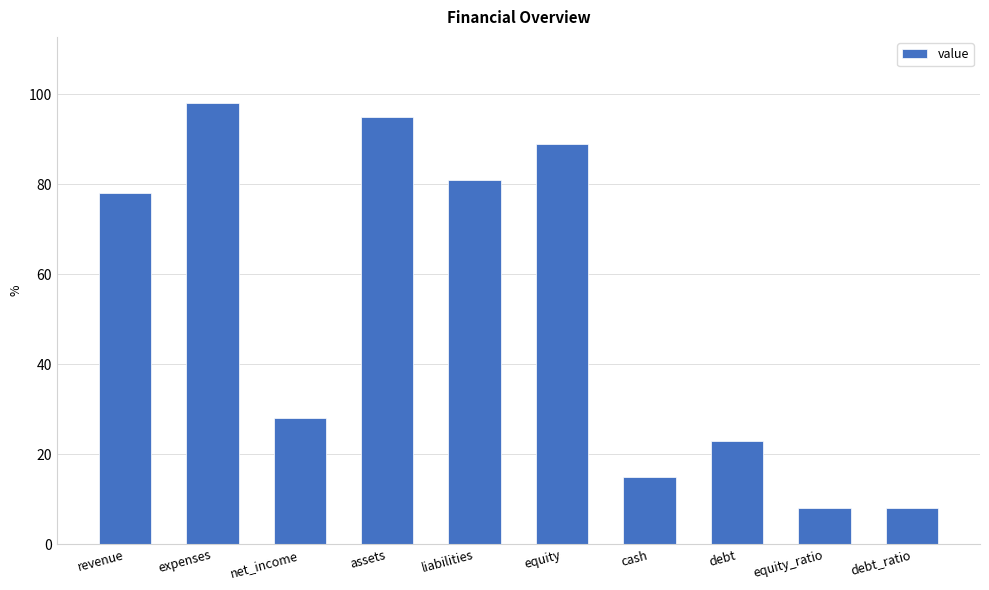

Is it true that the value at revenue is 78?

True